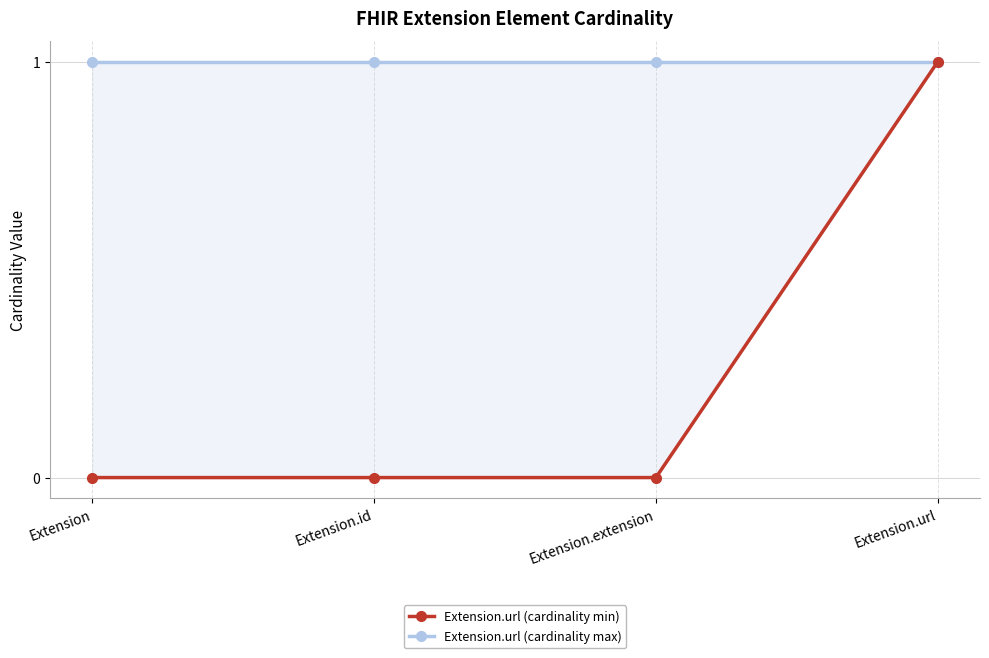

True or false: Extension.url (cardinality min) has a value of 0 at Extension.

False